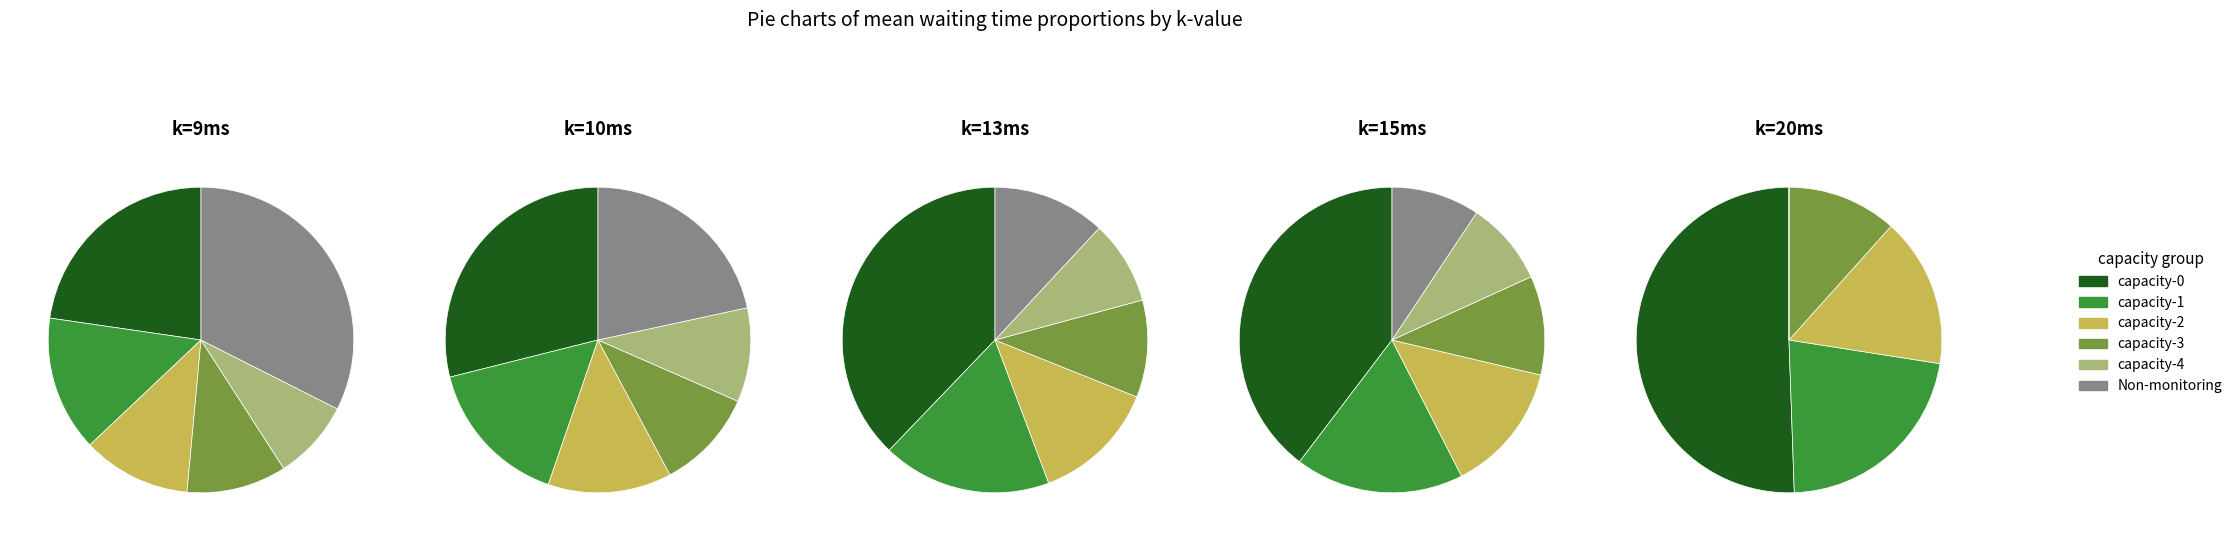

What portion of the pie excludes capacity-1?

85.7%